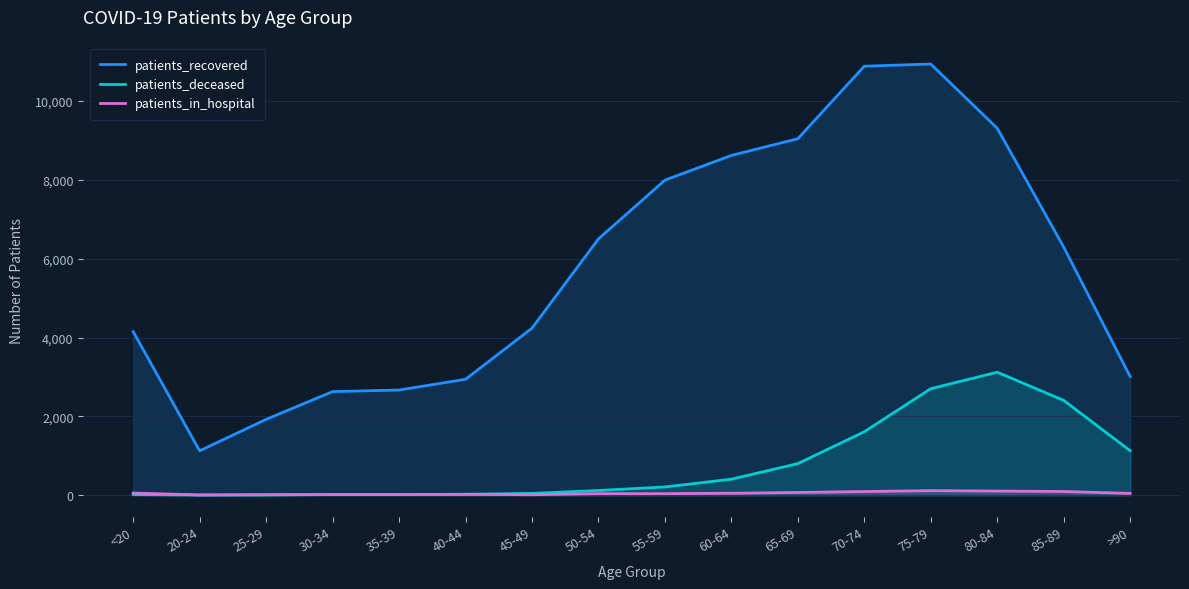

The patients_deceased series shows 16 at 30-34. True or false?

True